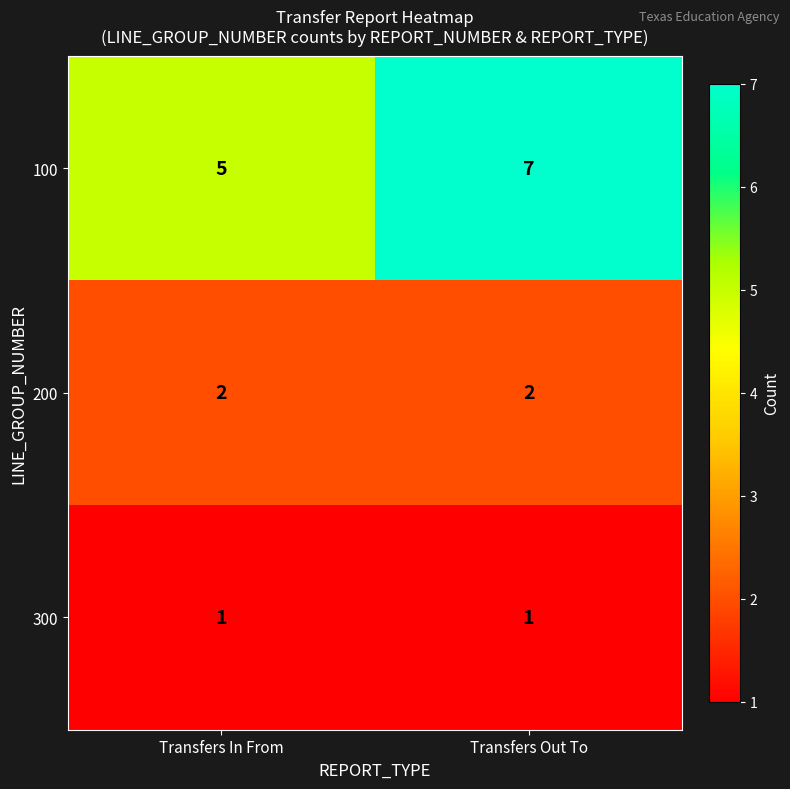

At which label is 100 closest to 6?

Transfers In From